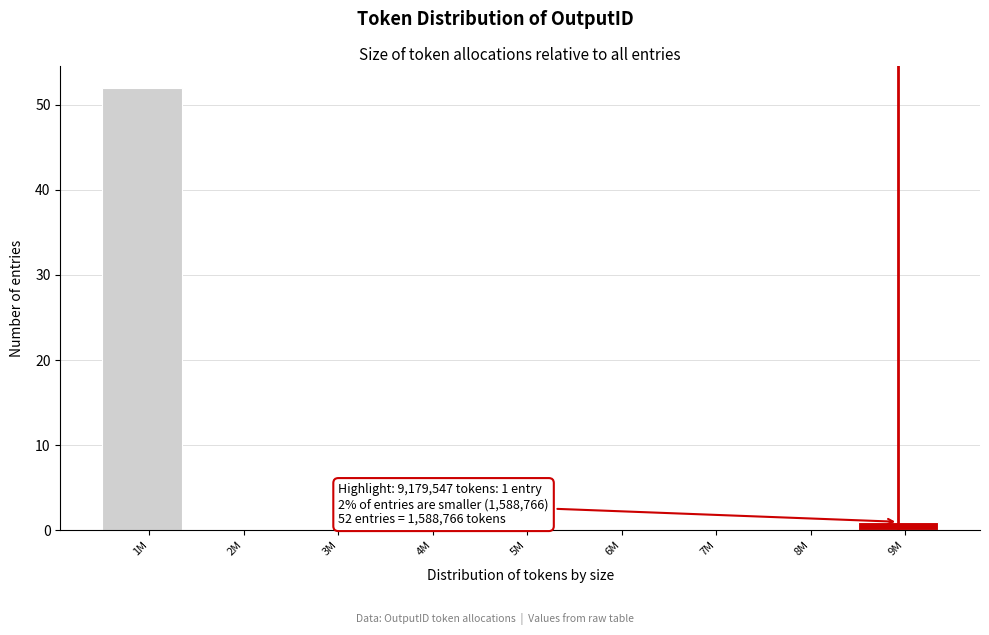

Reading right to left, extract all data points from this chart.

9M=1	8M=0	7M=0	6M=0	5M=0	4M=0	3M=0	2M=0	1M=52